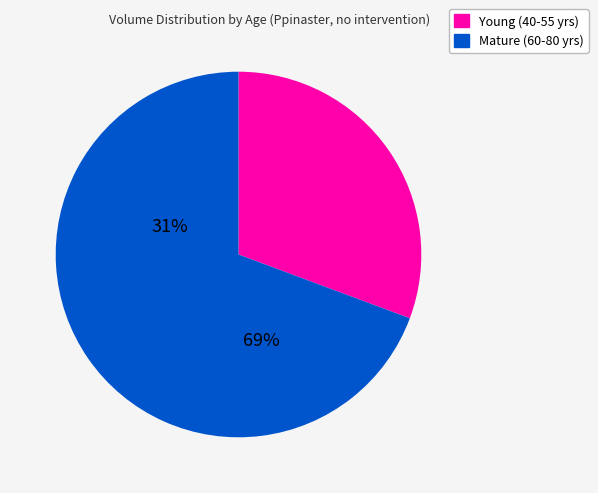

Count the number of slices in the pie.

2